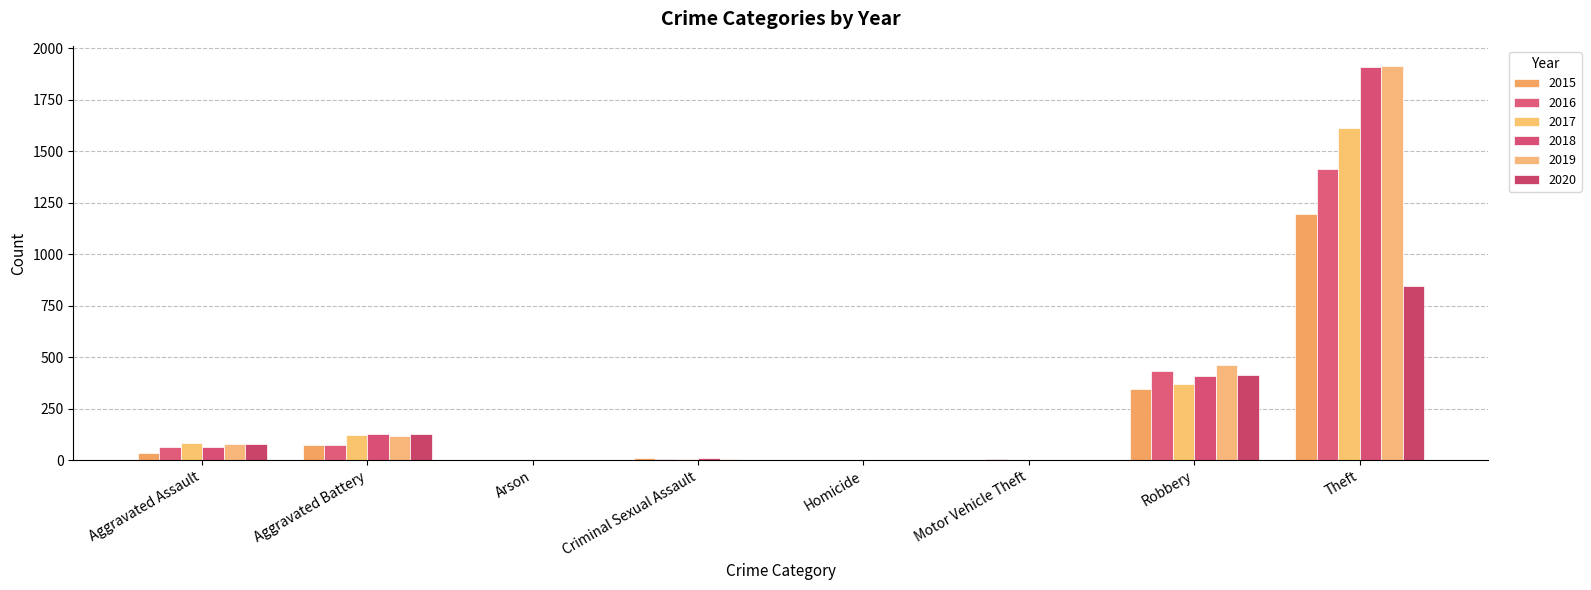

The 2020 series shows 845 at Theft. True or false?

True